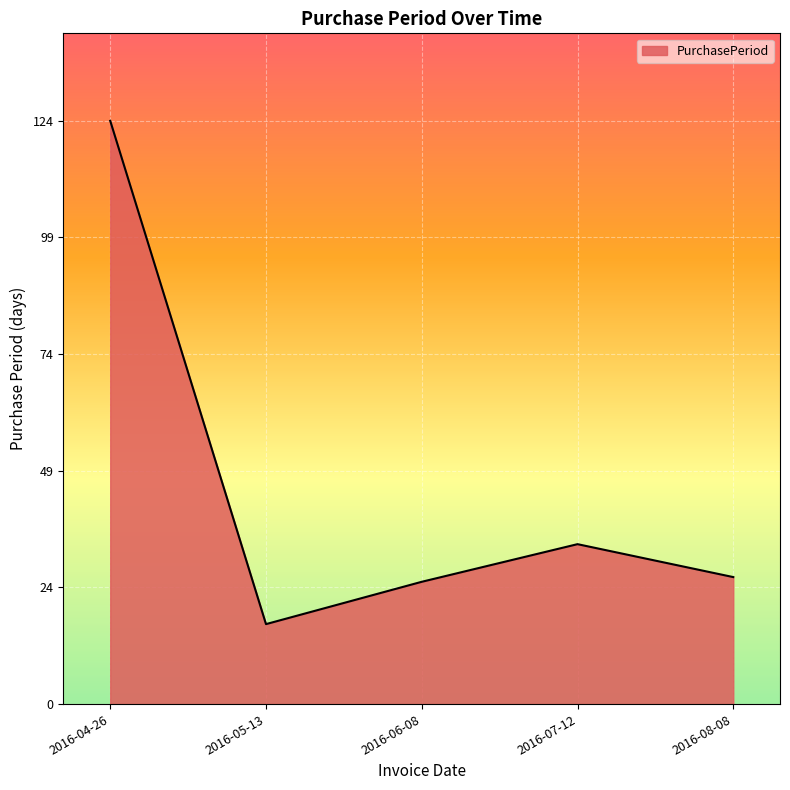

What position from the right is 2016-06-08?

3